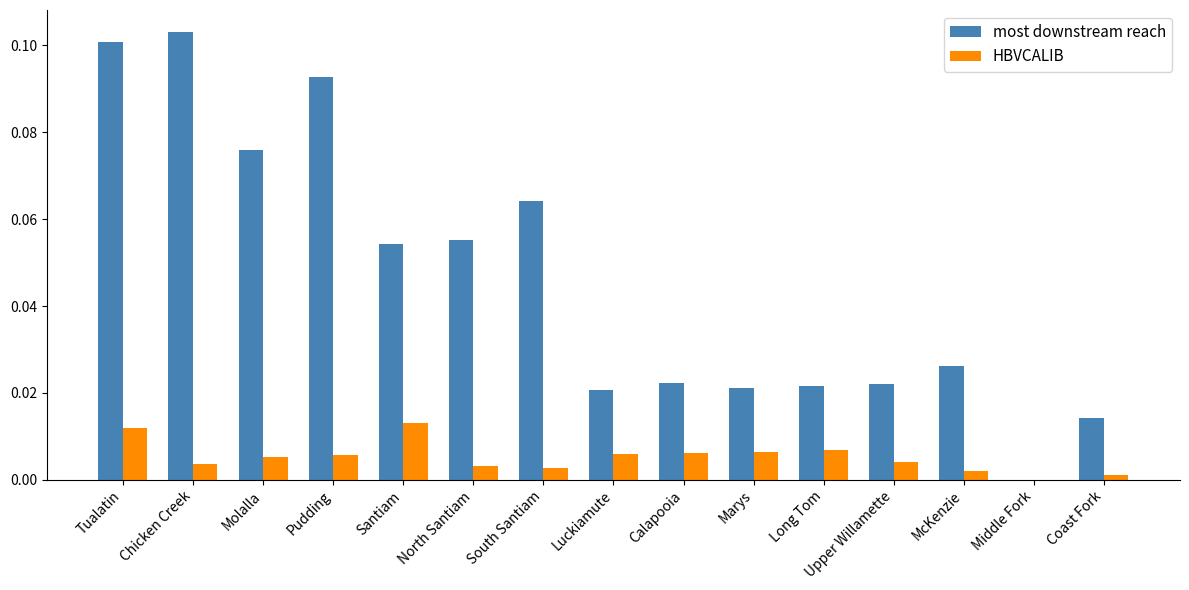

Is the value of HBVCALIB at Luckiamute greater than the value of most downstream reach at North Santiam?

No